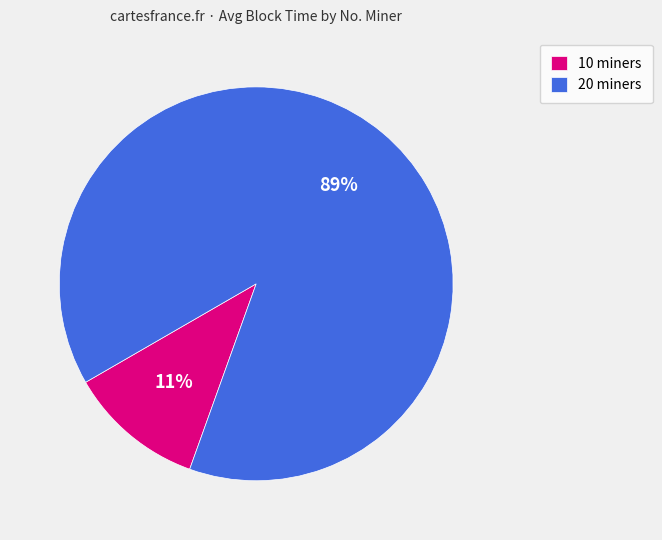

How many segments does this pie chart have?

2